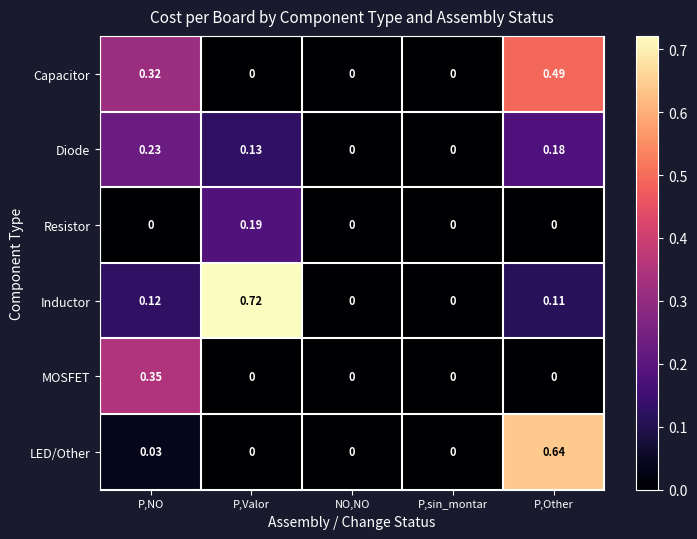

Rank the series by their maximum value, from highest to lowest.

Inductor, LED/Other, Capacitor, MOSFET, Diode, Resistor